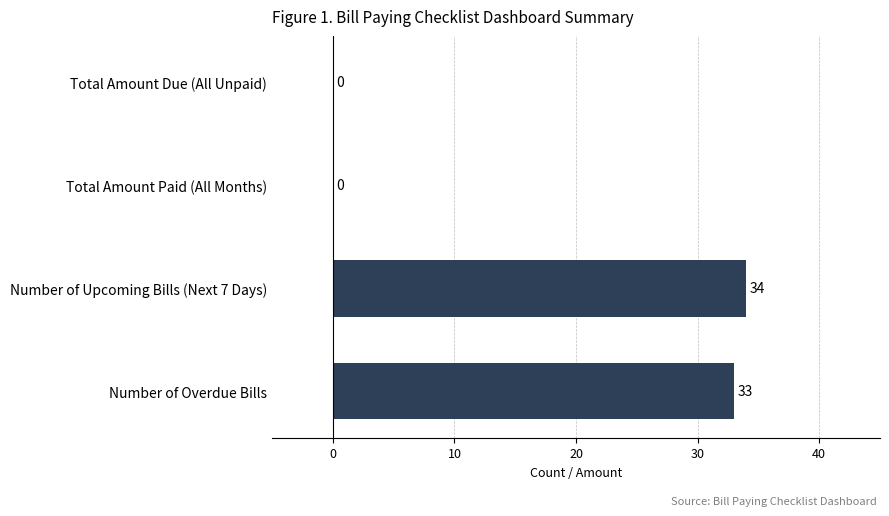

How many series are shown in this chart?

1